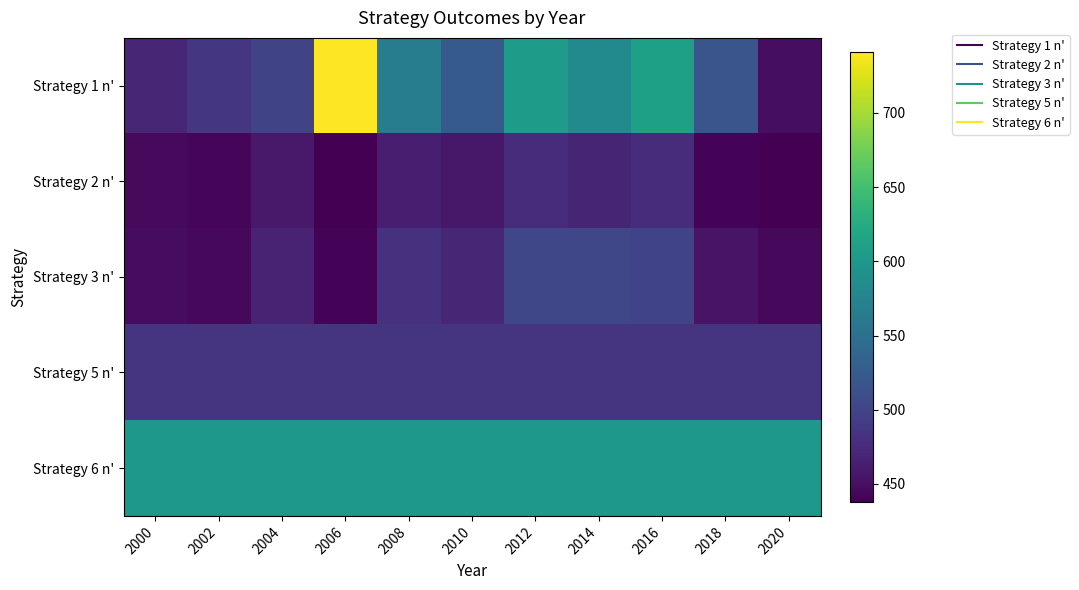

Between 2002 and 2012, which series saw the biggest shift?

Strategy 1 n'